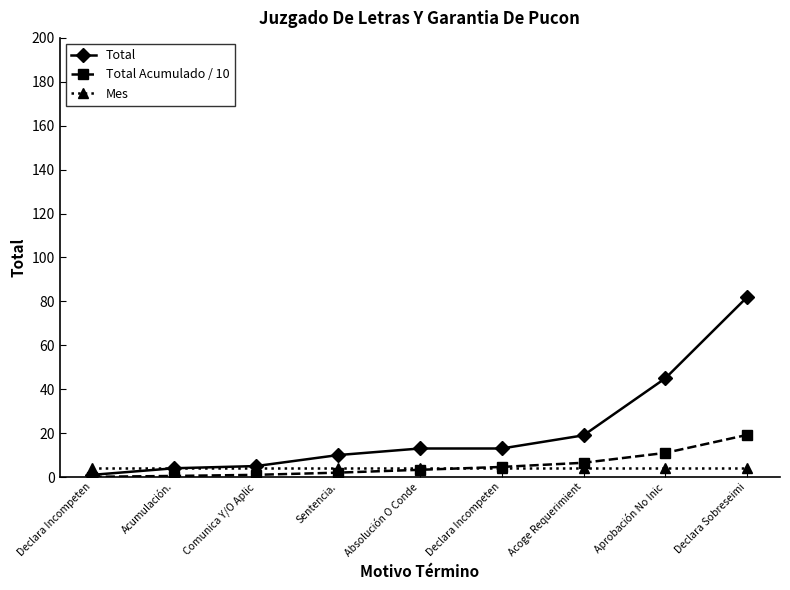

What are all the series names shown in the legend?

Total, Total Acumulado / 10, Mes